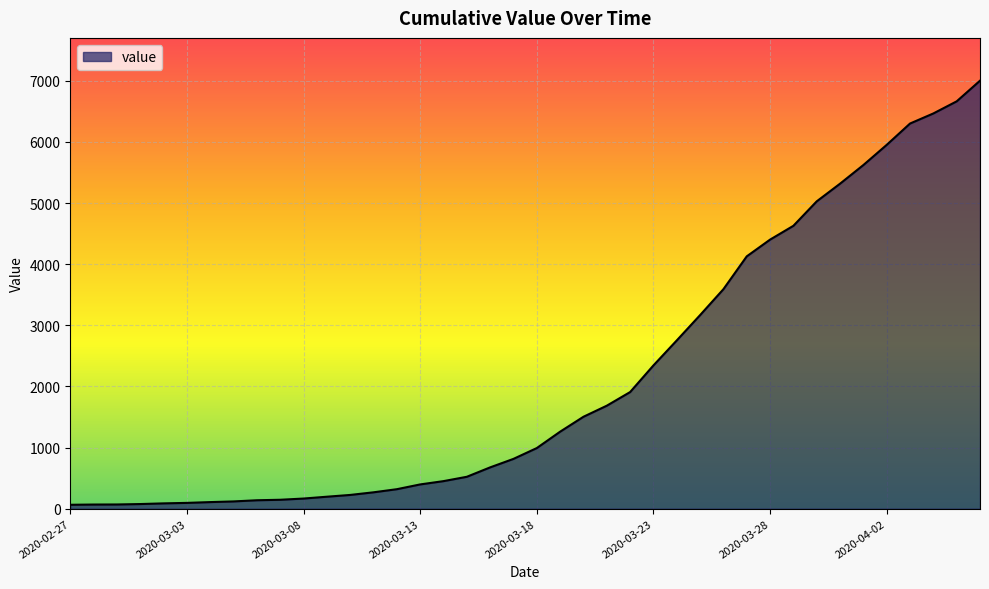

What is the greatest value displayed?

7002